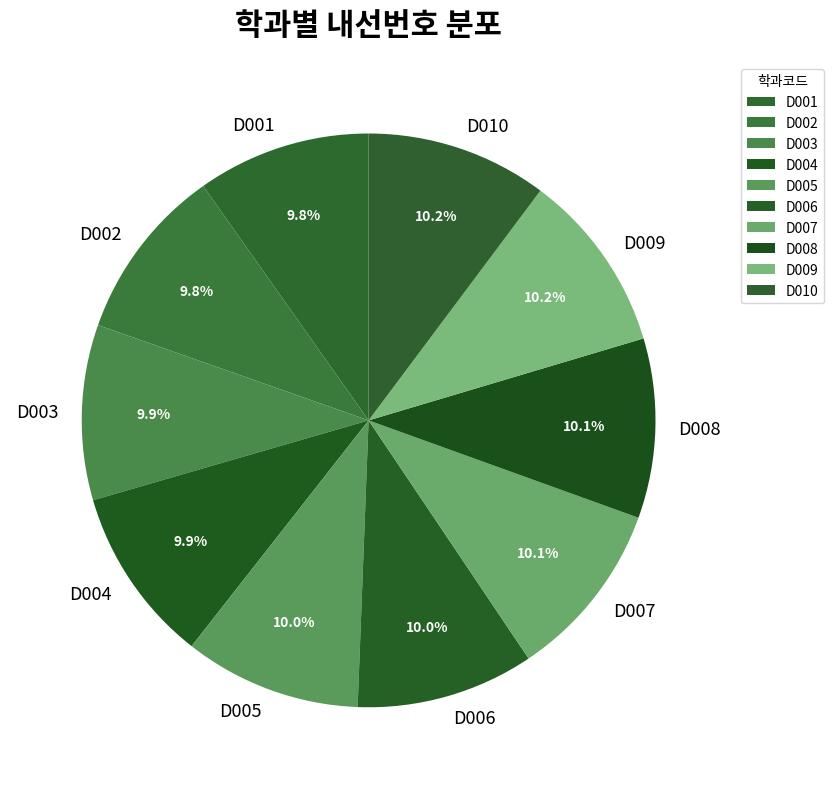

Is there any slice that represents more than half of the pie?

No